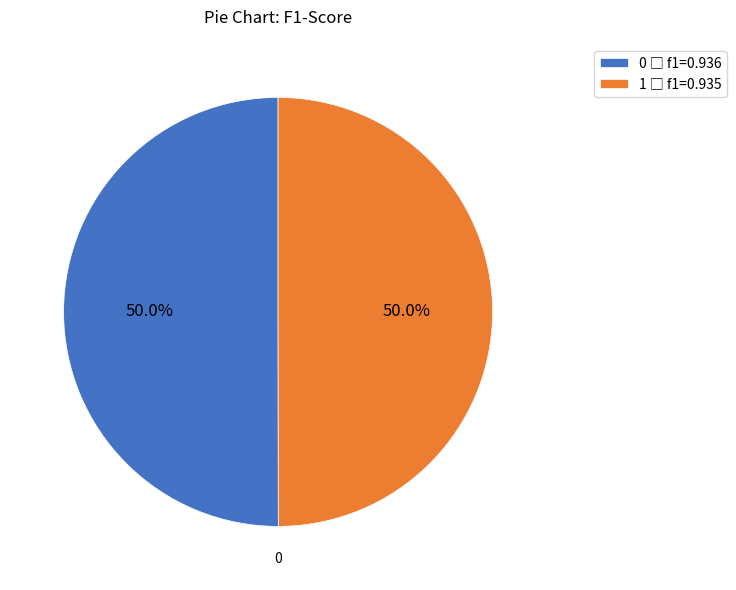

Which slice is the smallest?

1